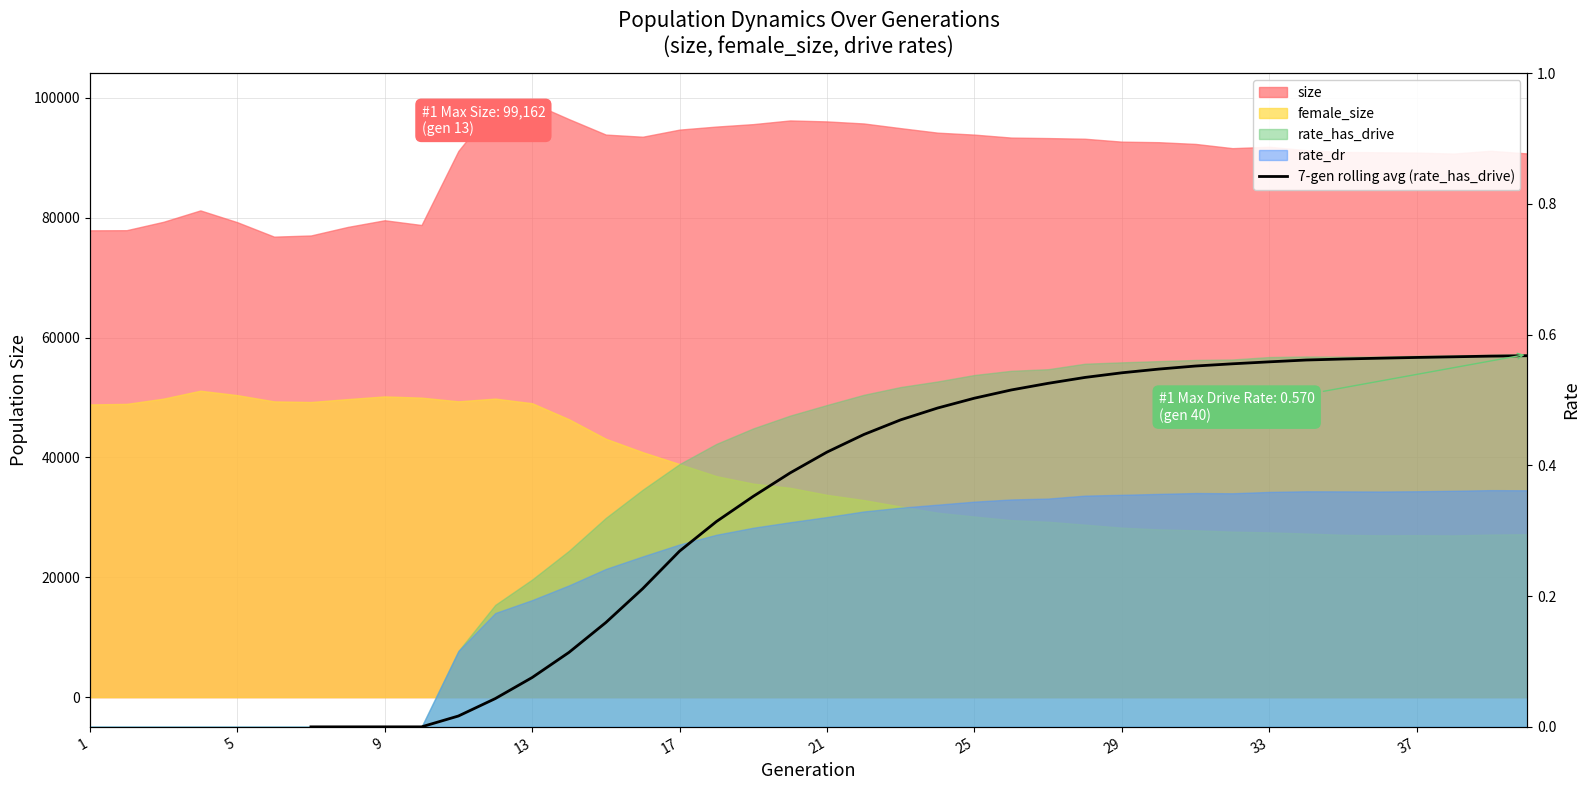

What is the difference between the second highest and minimum values?

0.6